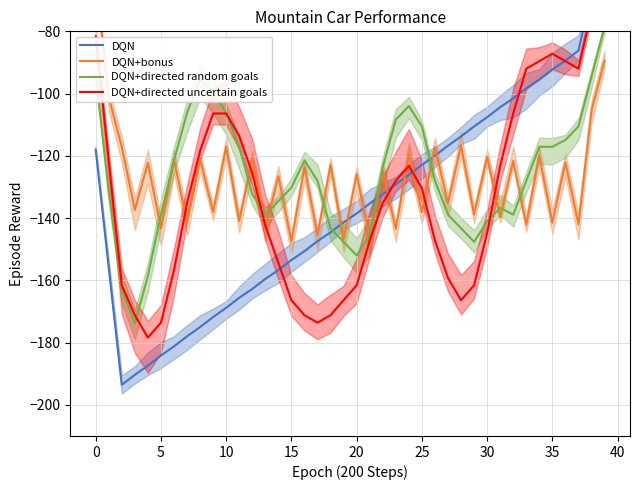

What is the highest value of the DQN+directed random goals series?

-78.5